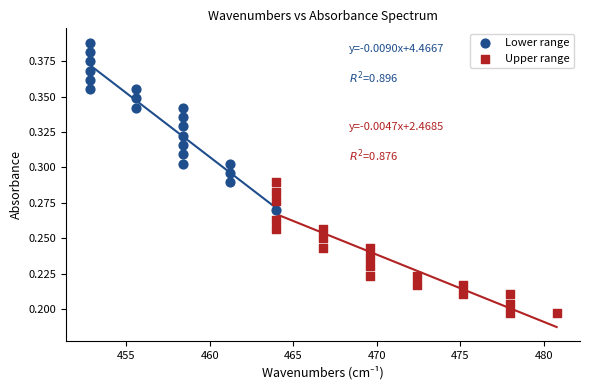

Which series has the largest Y range (max minus min)?

Lower range